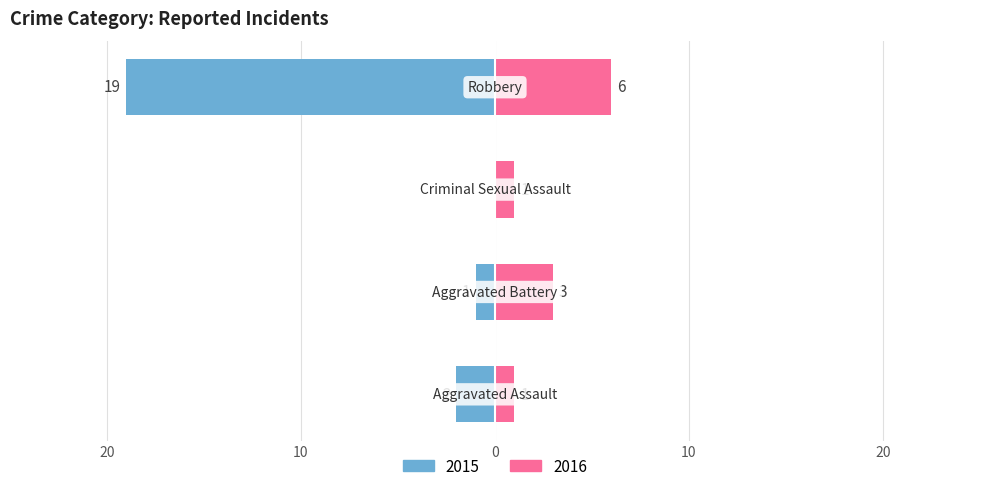

At Aggravated Assault, list the series in order from largest to smallest.

Right, Left